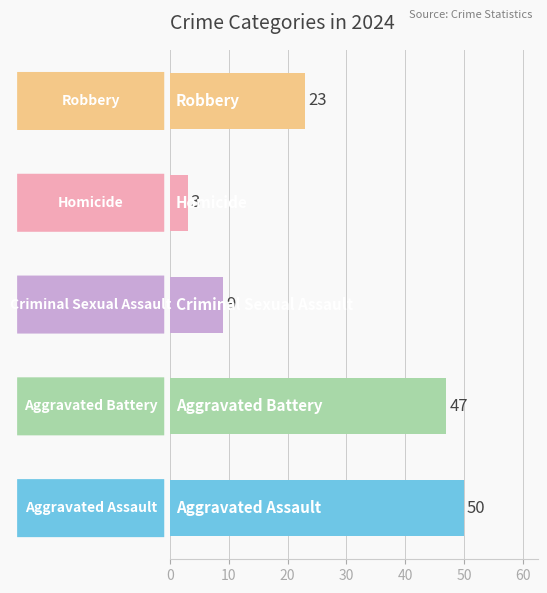

What is the smallest value displayed?

3